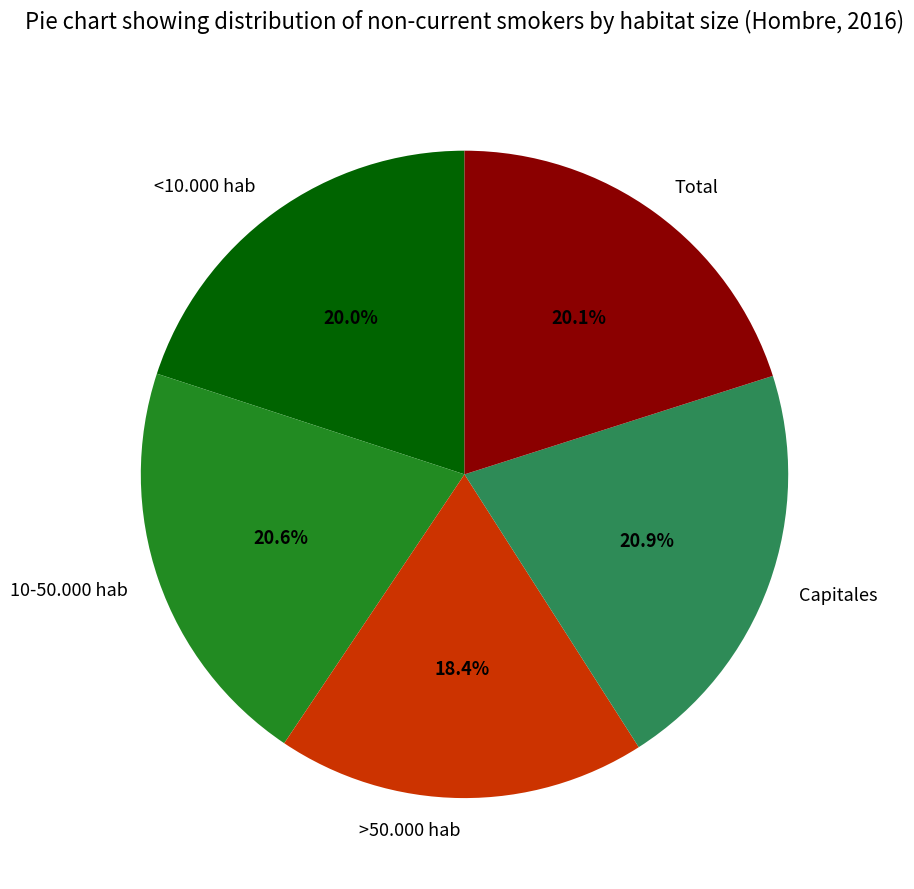

Is there any slice that represents more than half of the pie?

No